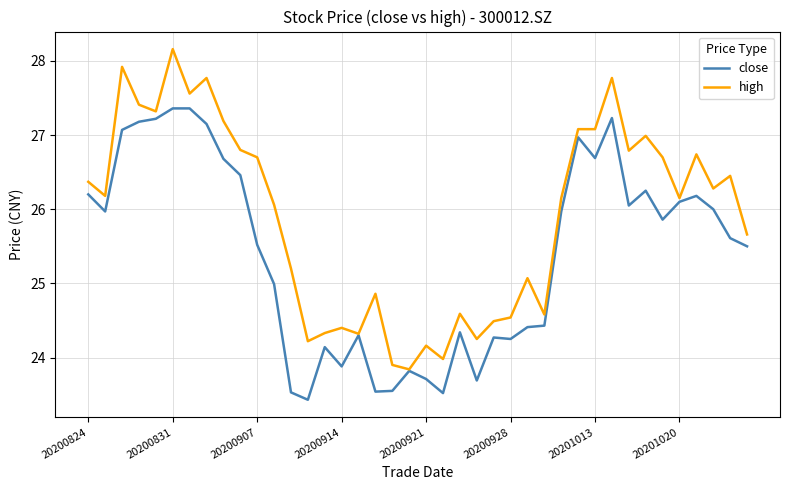

What is the lowest value of the high series?

23.8